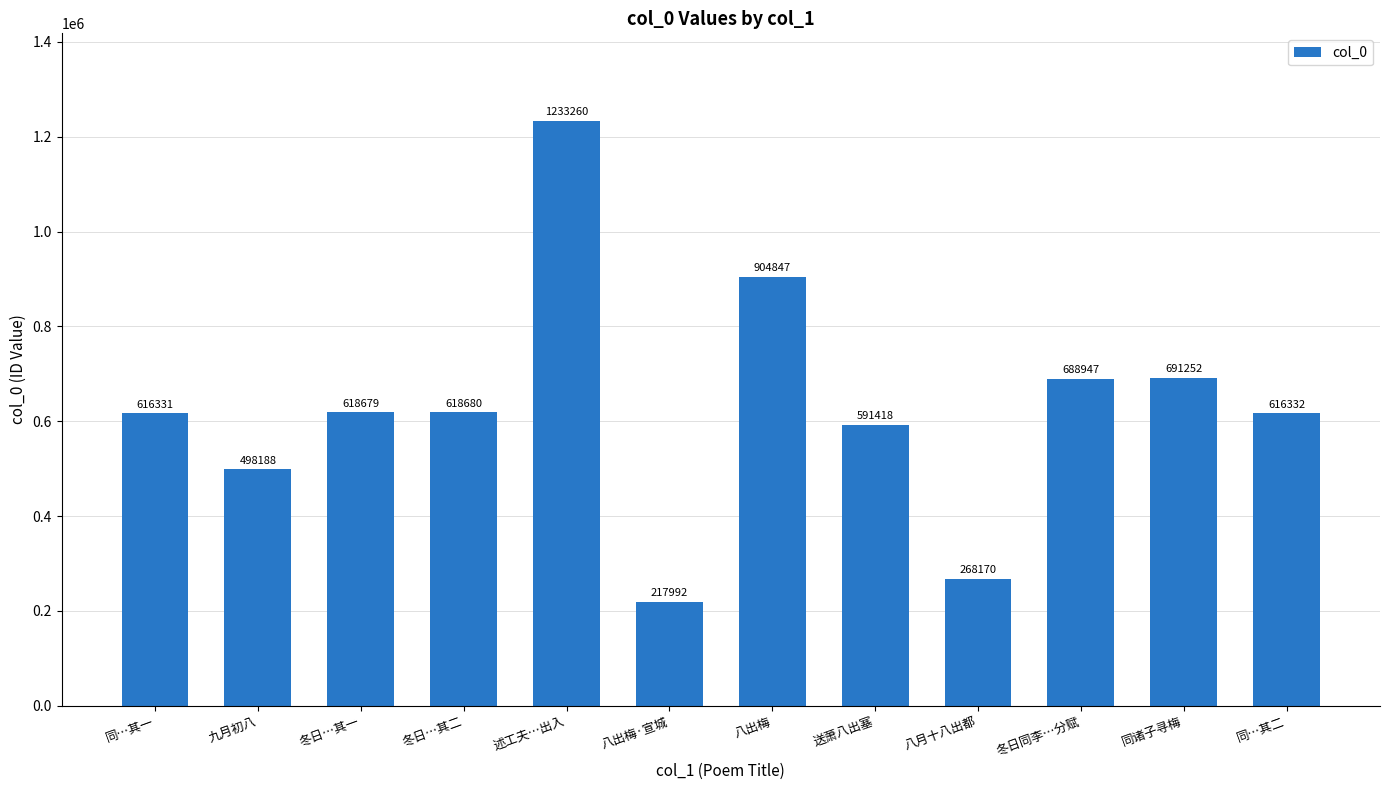

Where is the data nearest to the value 725626?

同诸子寻梅